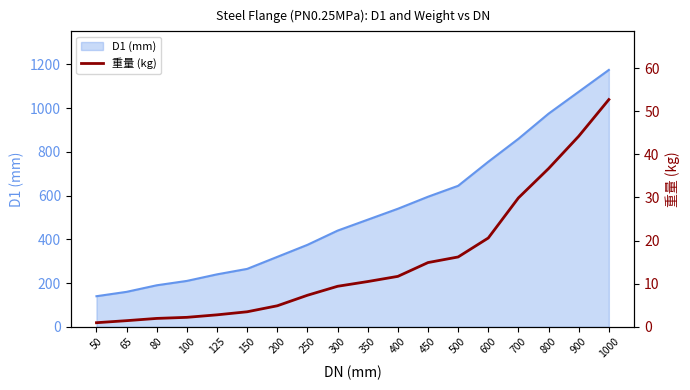

Reading left to right, what are all the values shown in this chart?

50=1.0	65=1.4	80=1.9	100=2.2	125=2.8	150=3.5	200=4.9	250=7.3	300=9.4	350=10.5	400=11.7	450=14.9	500=16.2	600=20.6	700=29.9	800=36.7	900=44.2	1000=52.7